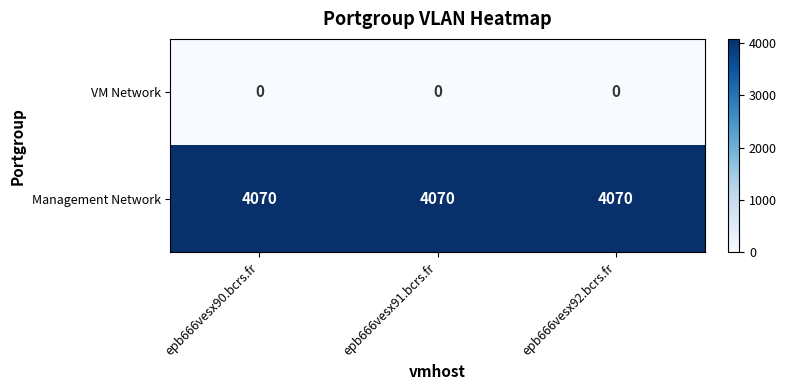

True or false: VM Network has a value of 0 at epb666vesx92.bcrs.fr.

True